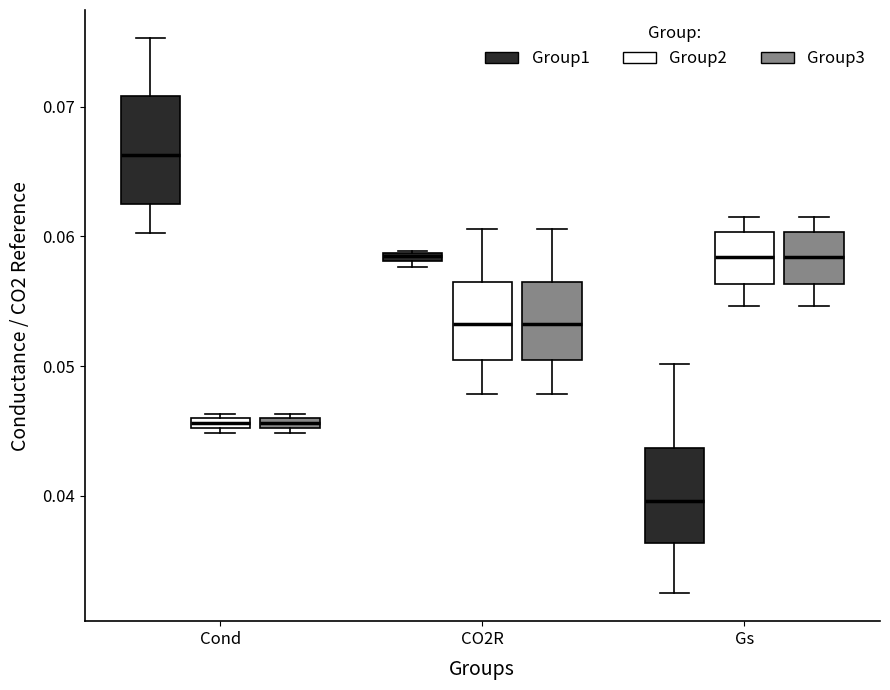

Where does the upper whisker of the box for Gs (Group1) end on the y-axis? The values are not printed on the chart, so give them approximately, as read against the axis.

0.050